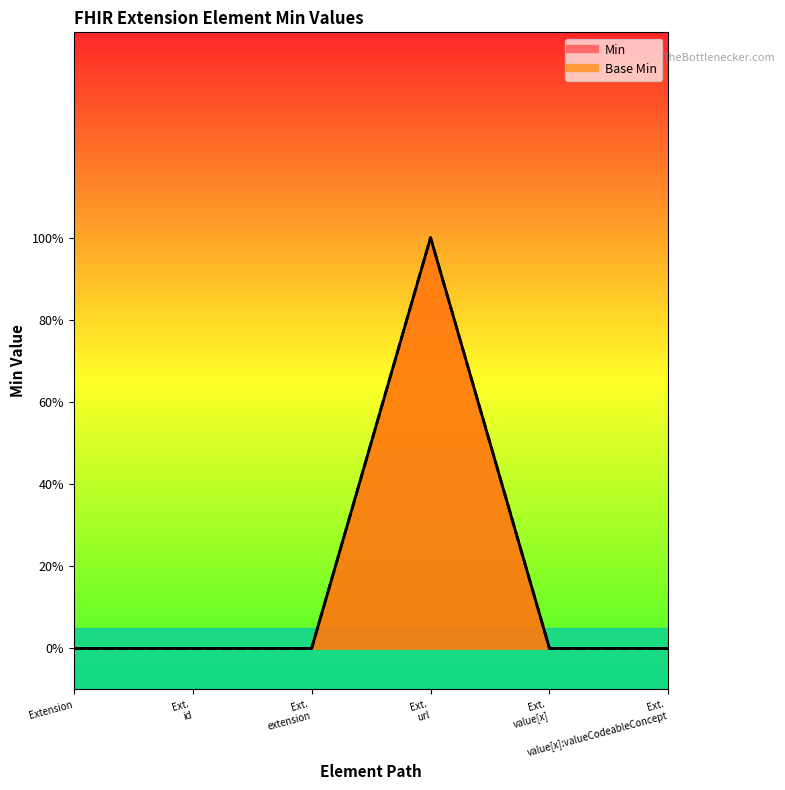

Where is the first local maximum for Base Min?

Ext. url